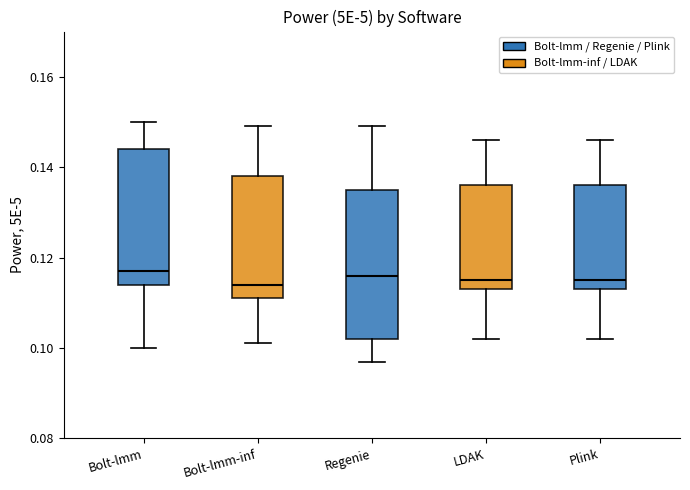

Reading left to right, transcribe this box plot: for each box, give where its median line is, the range the box spans, and where its two whiskers end, as read against the y-axis. The values are not printed on the chart, so give them approximately, as read against the axis.

Bolt-lmm: median 0.118, box 0.114 to 0.144, whiskers 0.100 to 0.150
Bolt-lmm-inf: median 0.114, box 0.112 to 0.138, whiskers 0.102 to 0.150
Regenie: median 0.116, box 0.102 to 0.136, whiskers 0.098 to 0.150
LDAK: median 0.116, box 0.114 to 0.136, whiskers 0.102 to 0.146
Plink: median 0.116, box 0.114 to 0.136, whiskers 0.102 to 0.146